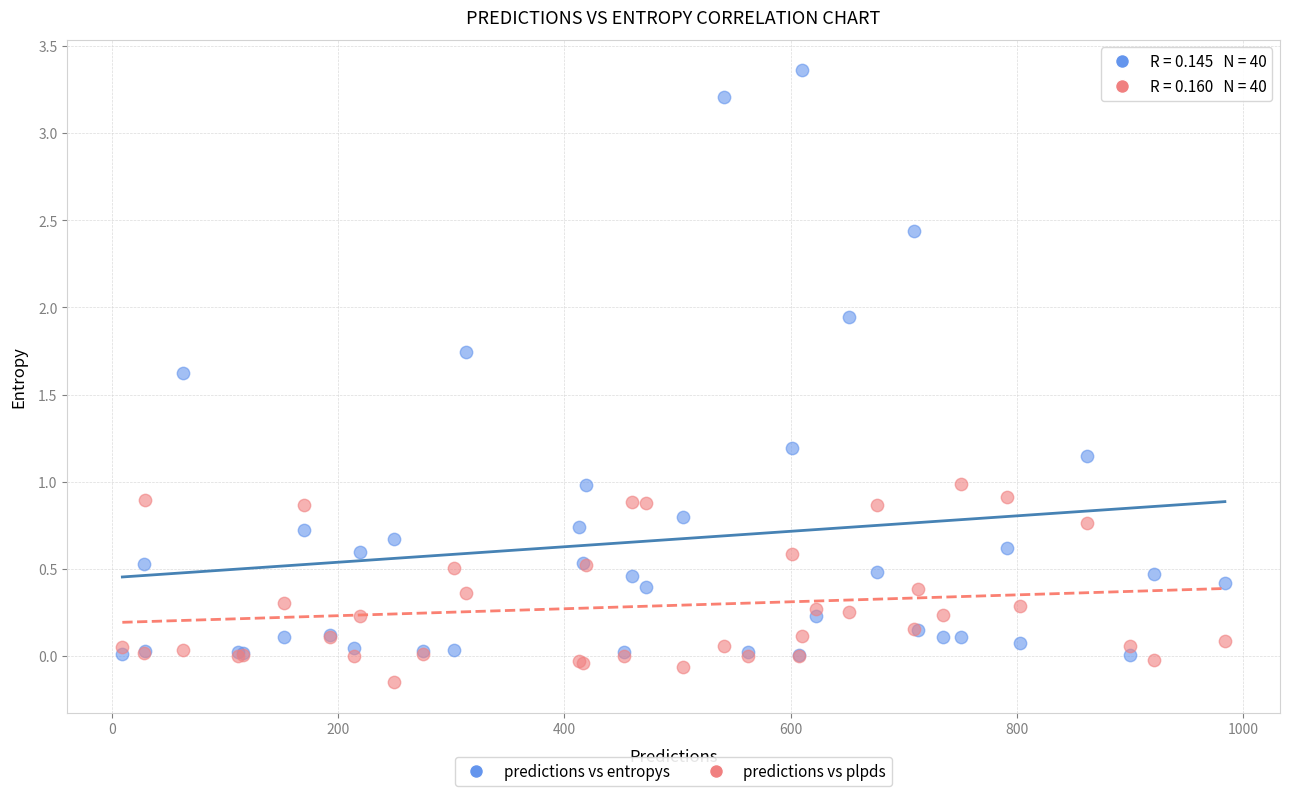

Which series contains the highest Y value?

predictions vs entropys